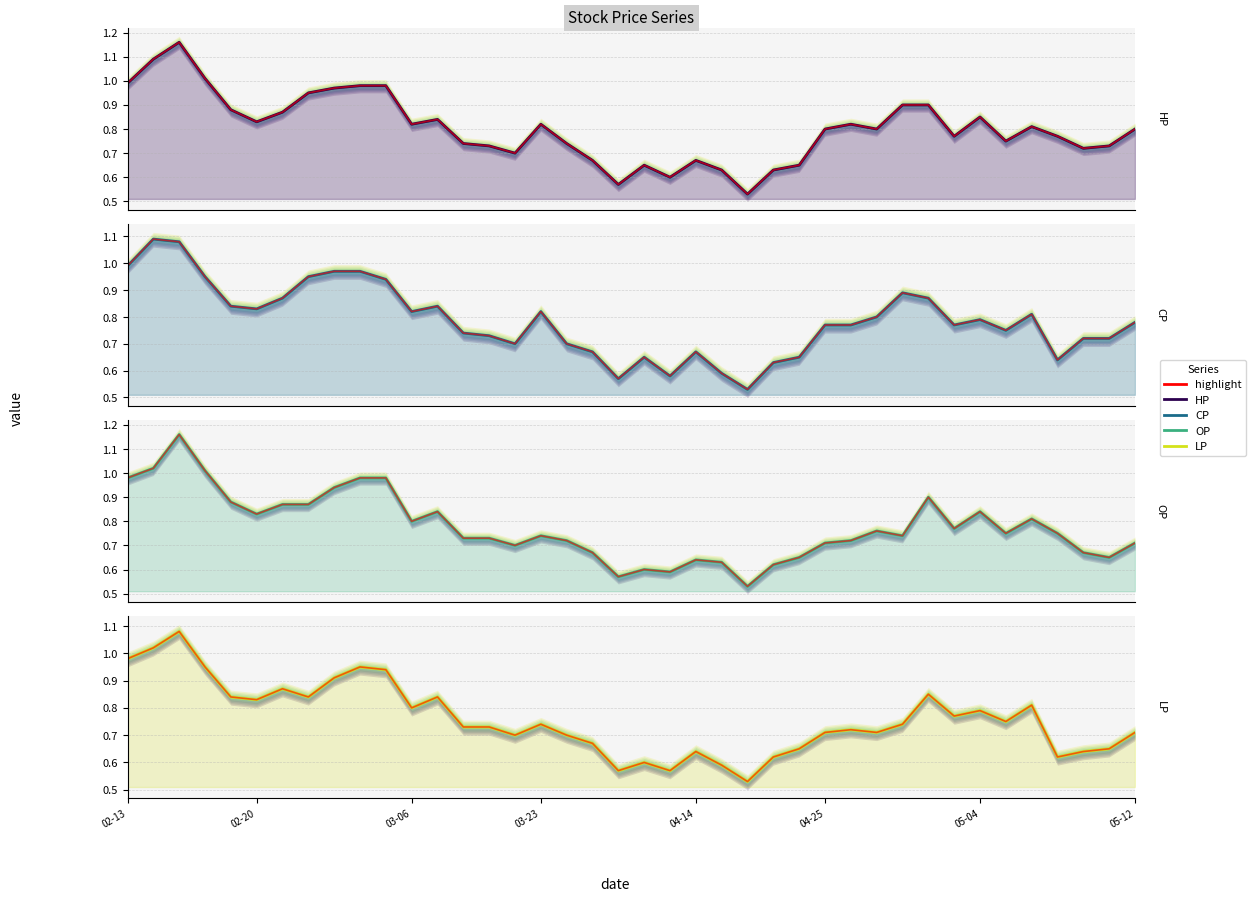

What is the sum of all CP values?

31.4